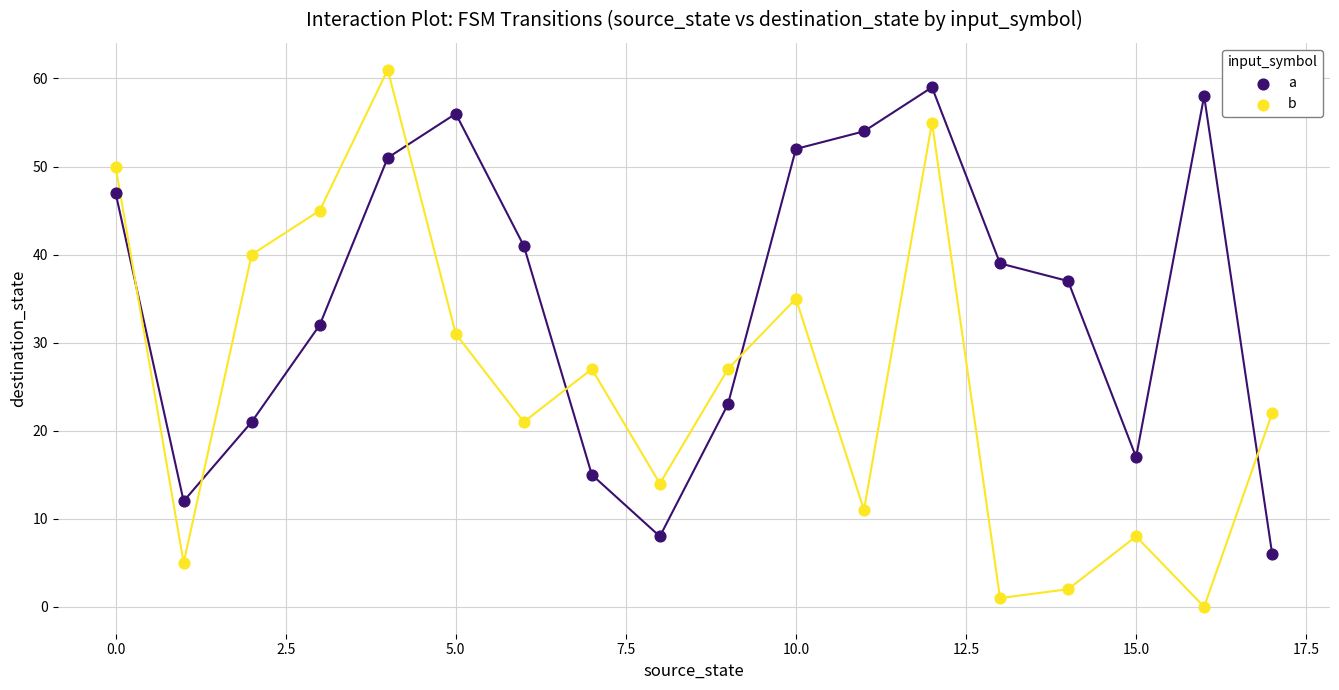

Which series has the widest spread of Y values?

b